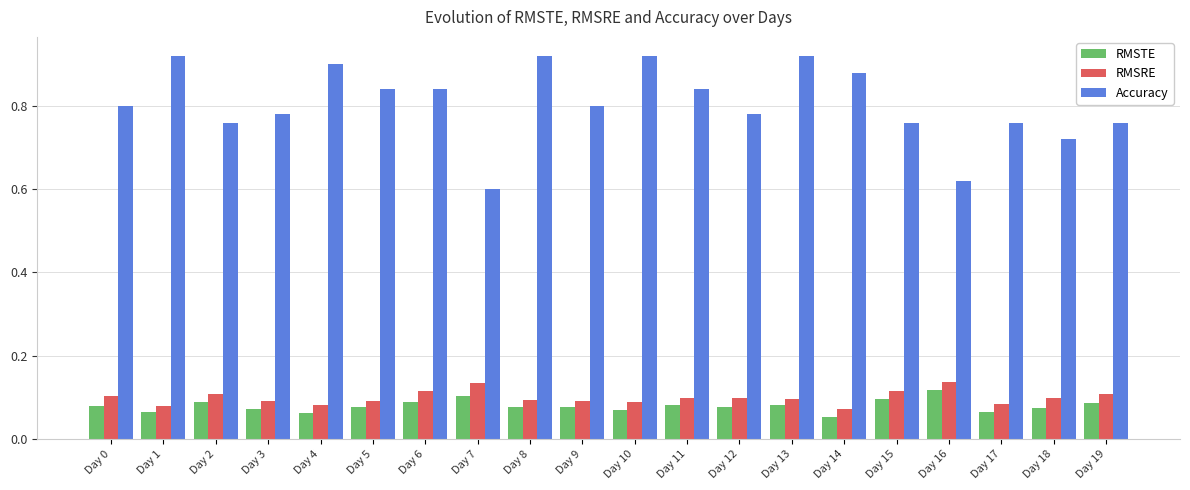

Which series changed the most between Day 5 and Day 13?

Accuracy